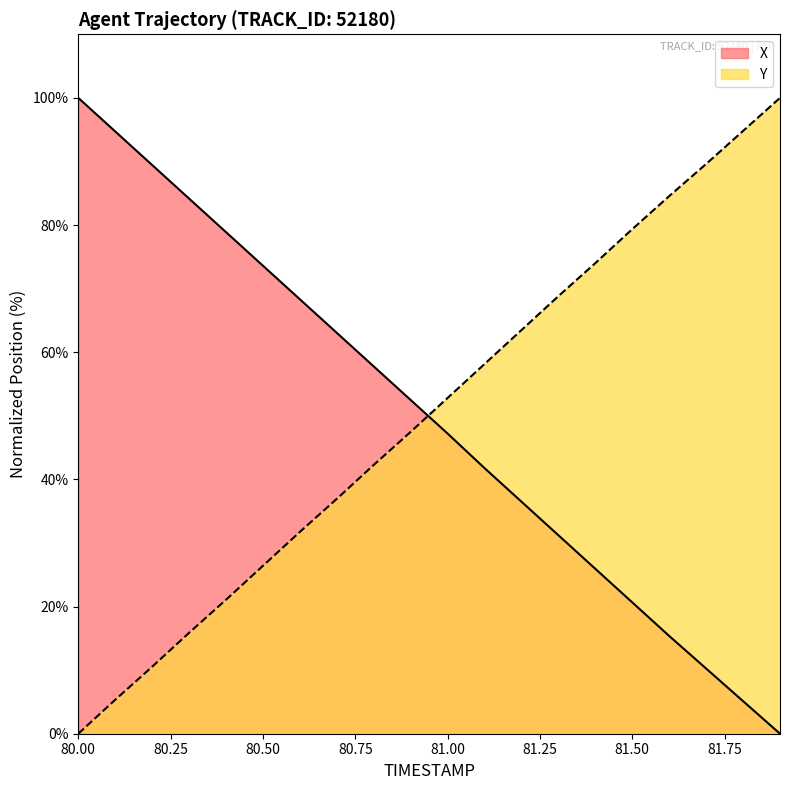

The value of Y at 80.3 is 21.9. True or false?

False